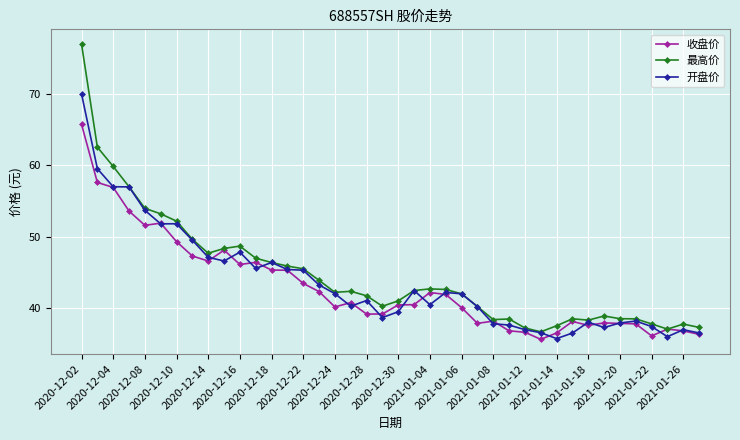

What is the value of the 收盘价 point at the 18th from the left?

40.8